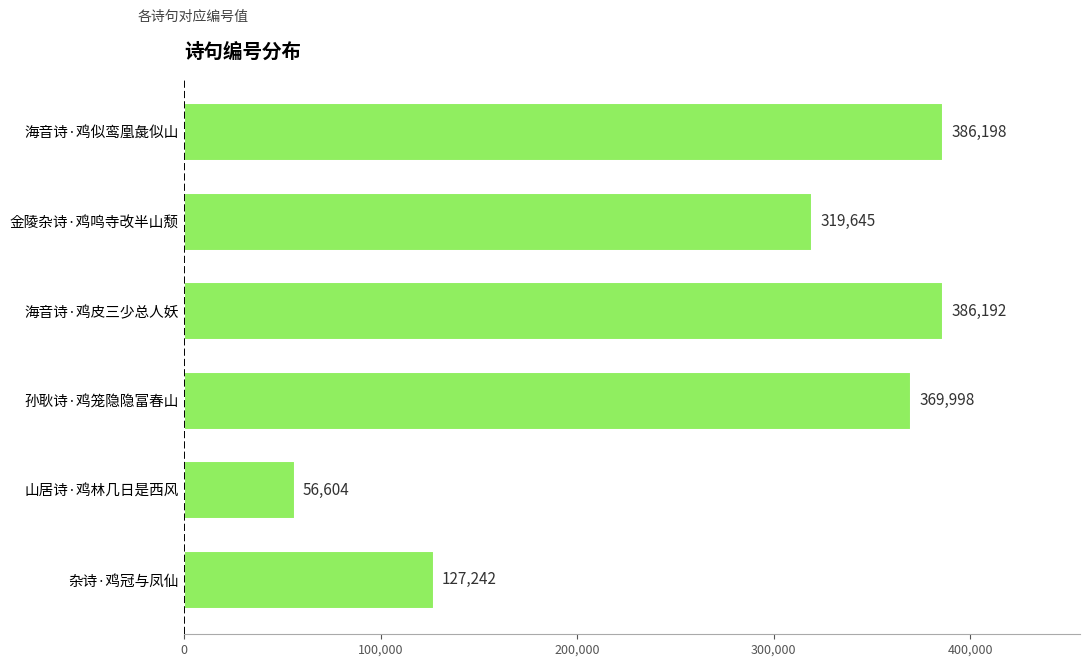

What is the value of the 3rd bar from the top?

386192